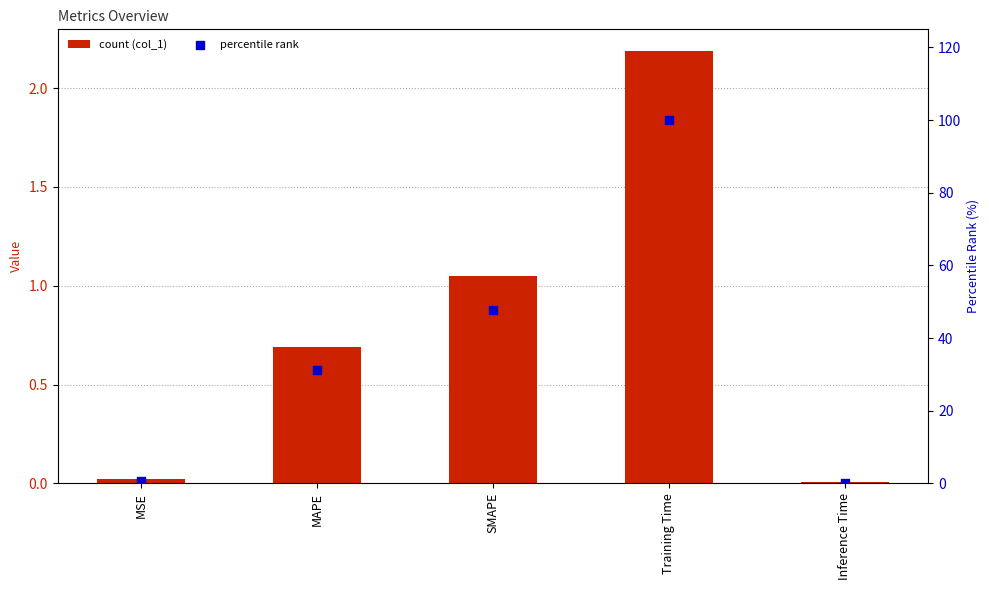

Which series contains the highest Y value?

percentile rank